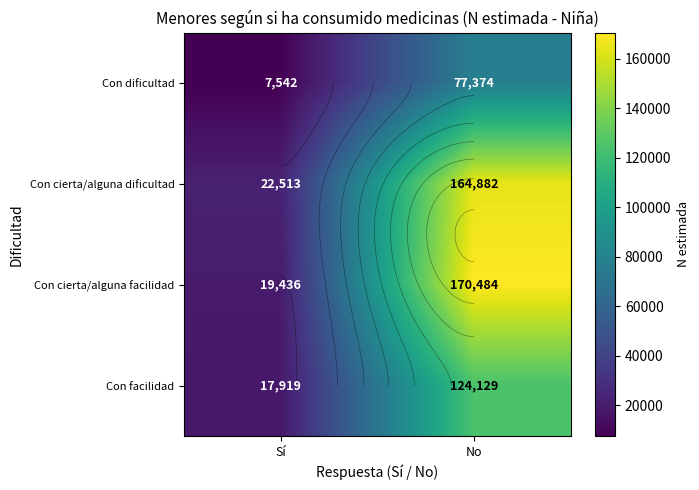

Which series has the largest total across all categories?

Con cierta/alguna facilidad